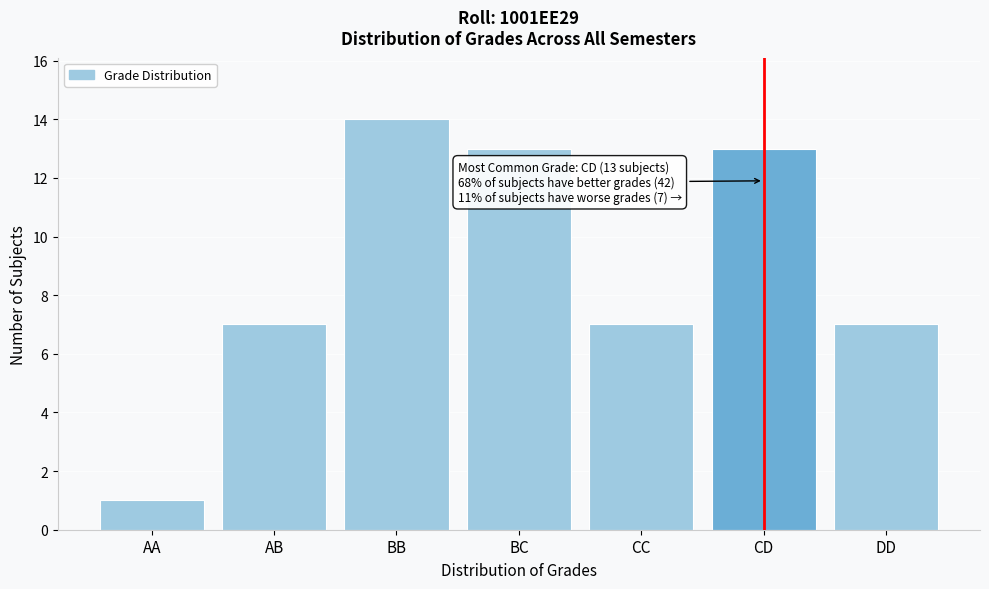

Reading left to right, list all the values displayed in this chart.

AA=1	AB=7	BB=14	BC=13	CC=7	CD=13	DD=7